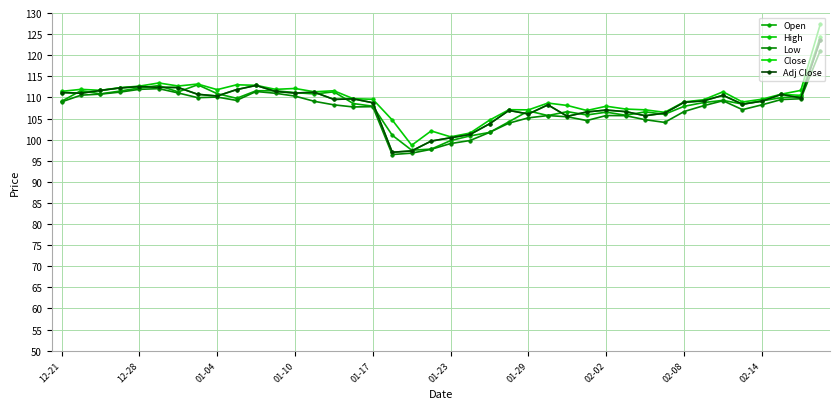

At which category is the sum across all series the highest?

39